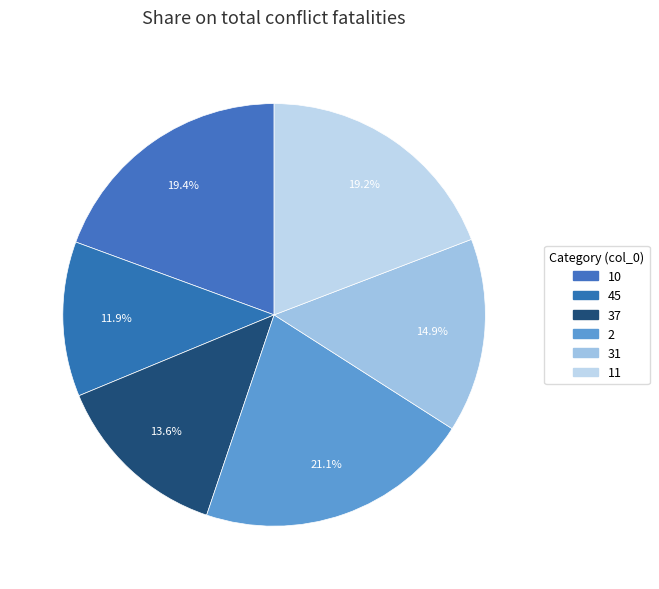

Does 31 represent more than half of the total?

No